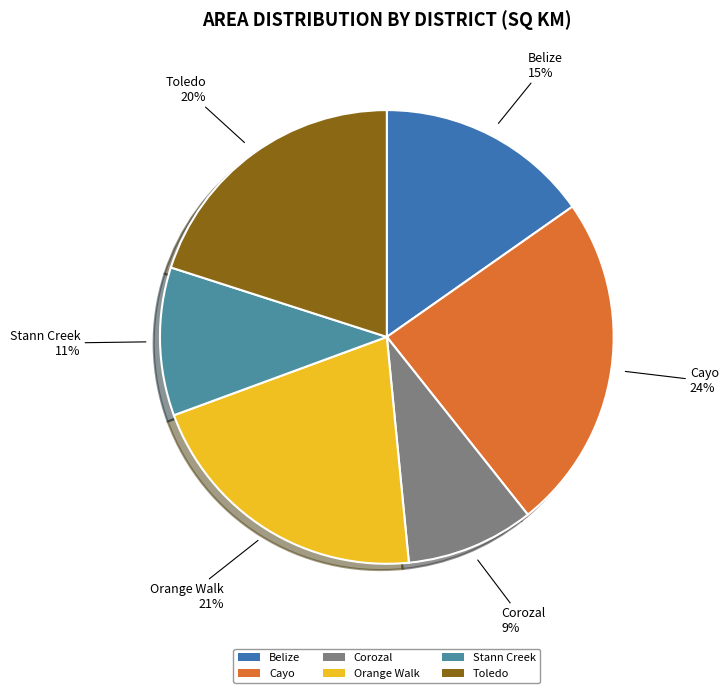

To the nearest percent, what portion does Belize represent?

15%